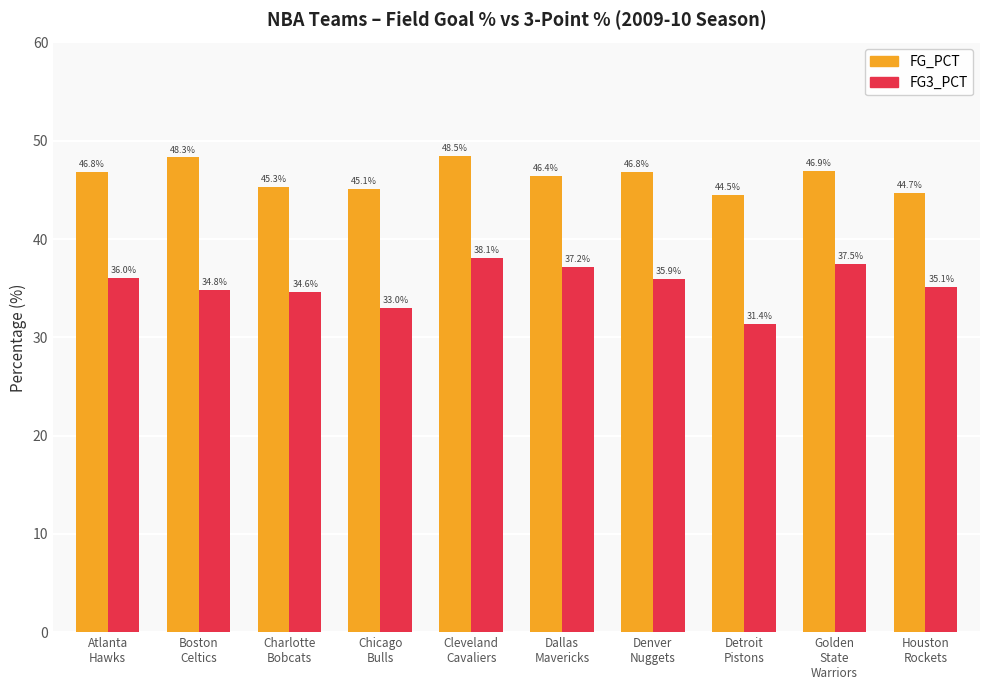

Reading left to right, transcribe all the data shown in this chart.

FG_PCT: 46.8	48.3	45.3	45.1	48.5	46.4	46.8	44.5	46.9	44.7
FG3_PCT: 36.0	34.8	34.6	33.0	38.1	37.2	35.9	31.4	37.5	35.1